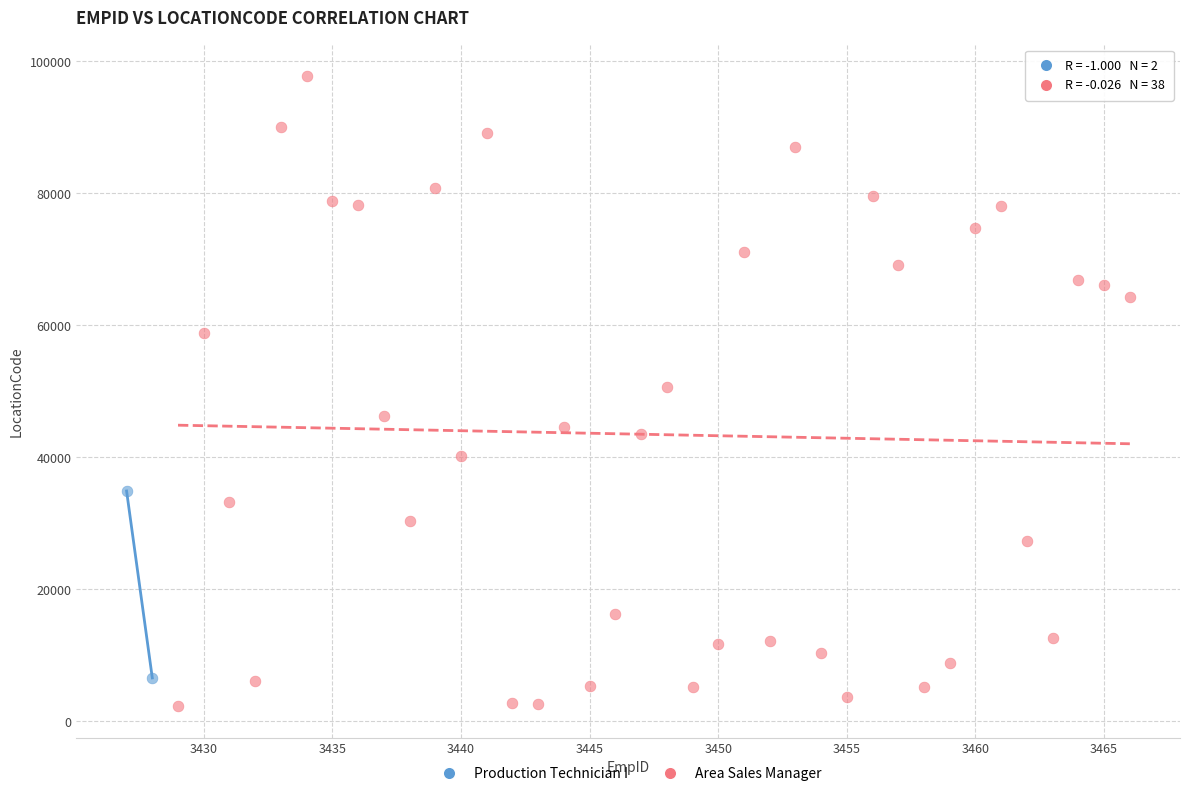

What are all the series names shown in the legend?

Production Technician I, Area Sales Manager